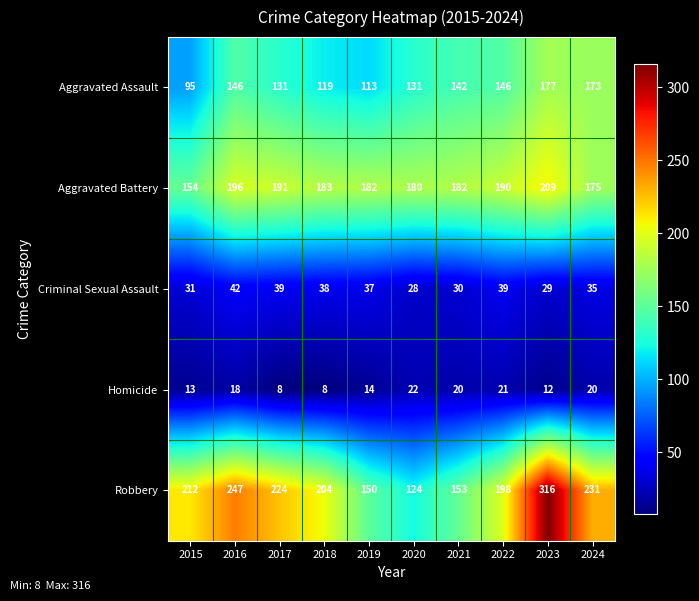

Is the value of Homicide at 2018 greater than the value of Aggravated Battery at 2015?

No